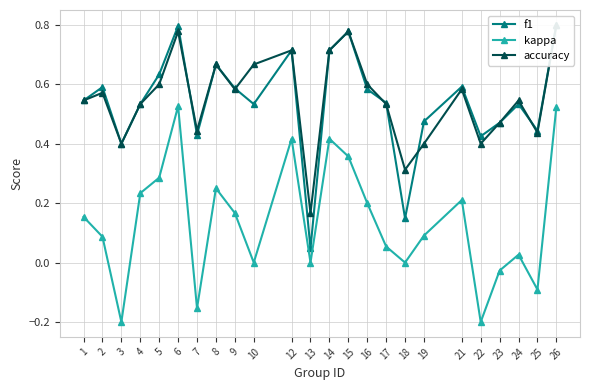

What is the maximum value for accuracy?

0.8